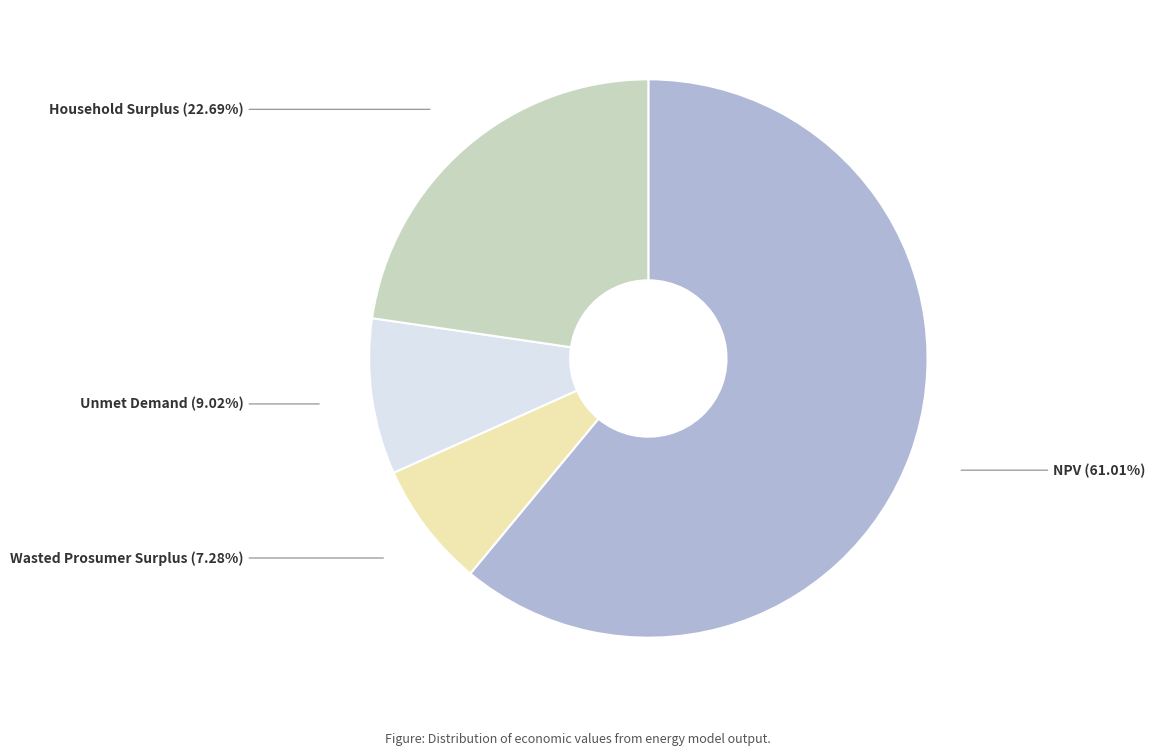

Is there any slice that represents more than half of the pie?

Yes